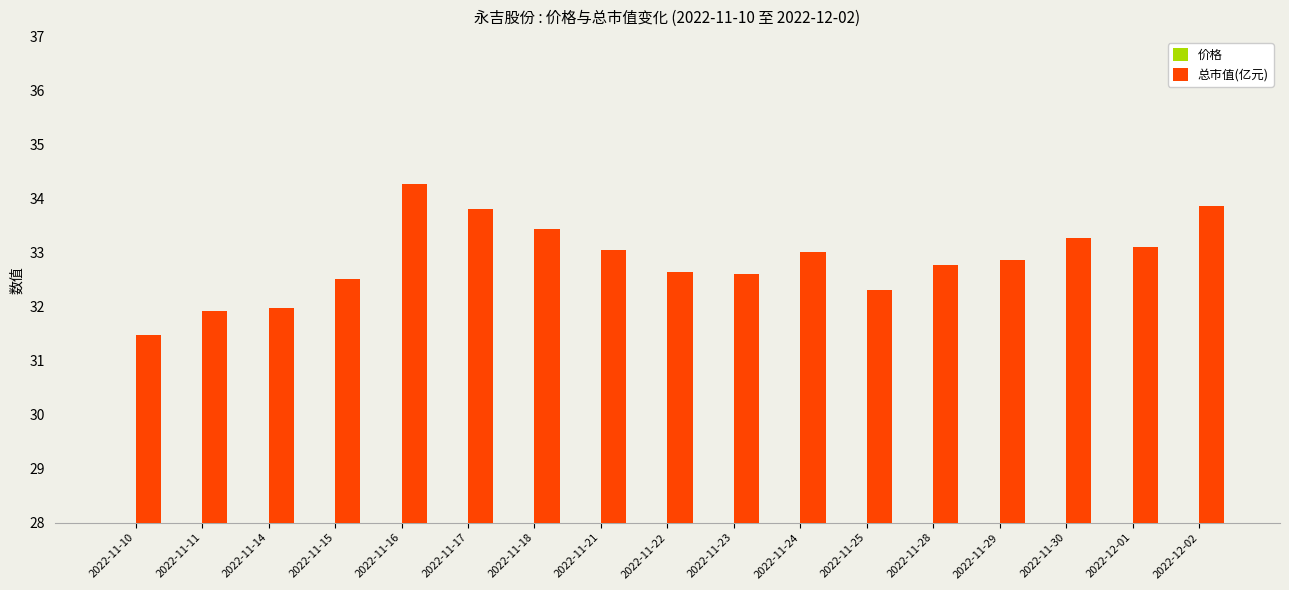

Which label corresponds to the smallest value in the chart?

2022-11-10